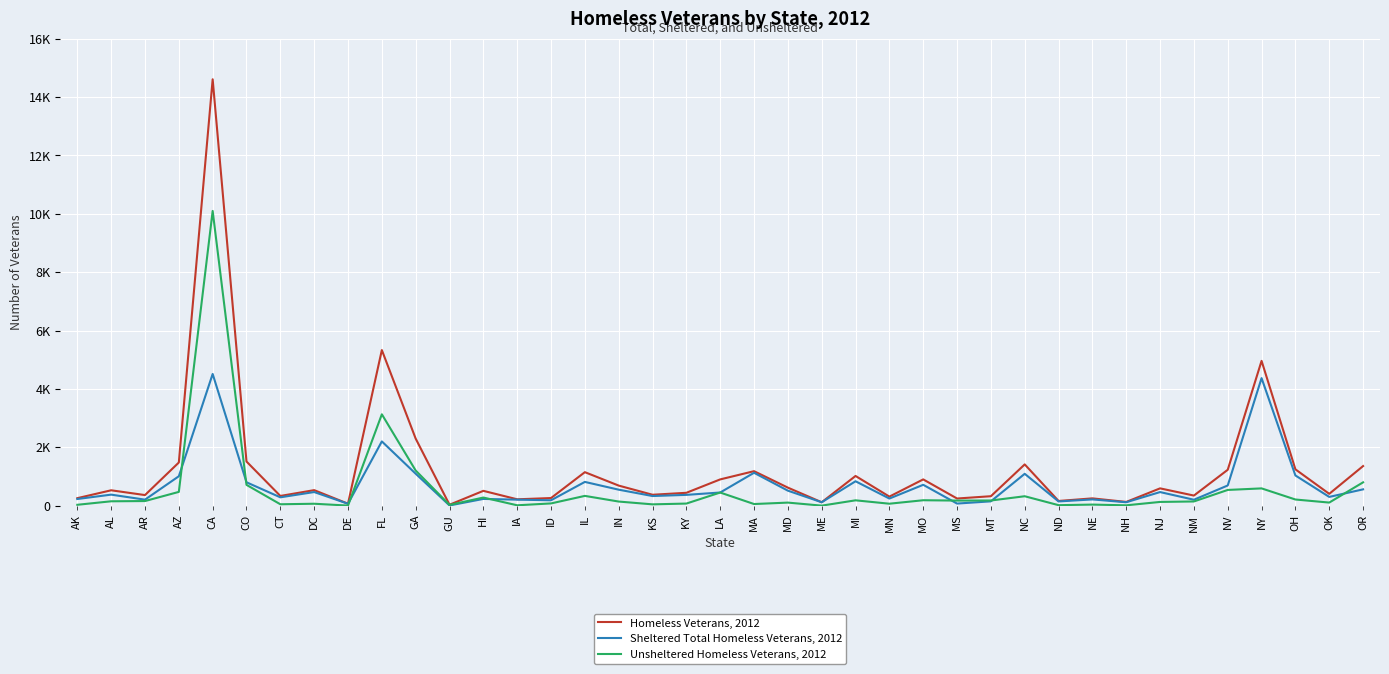

What is the value of the Unsheltered Homeless Veterans, 2012 point at the 31st from the left?

36